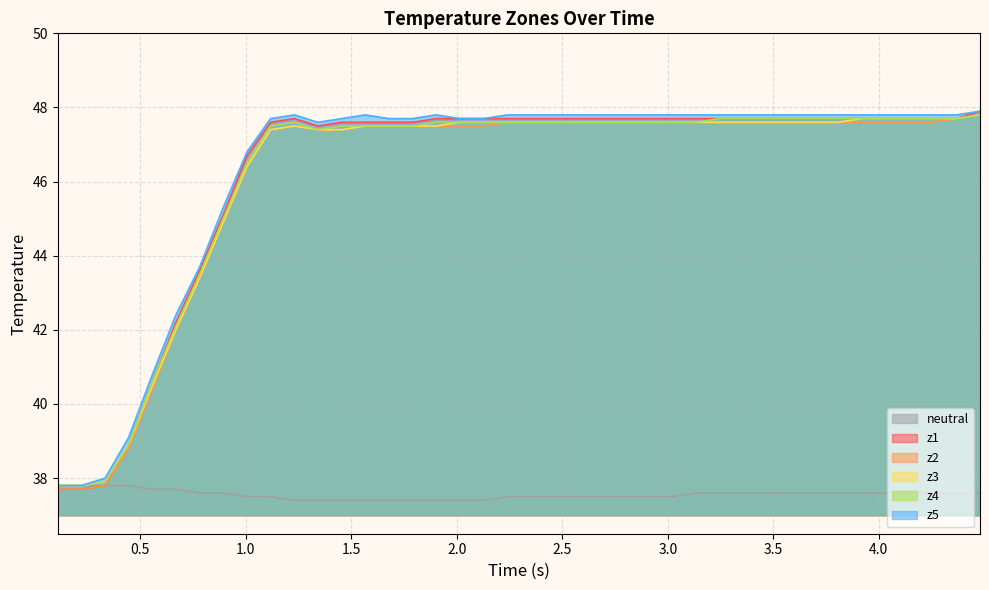

What is the lowest value of the z1 series?

37.7